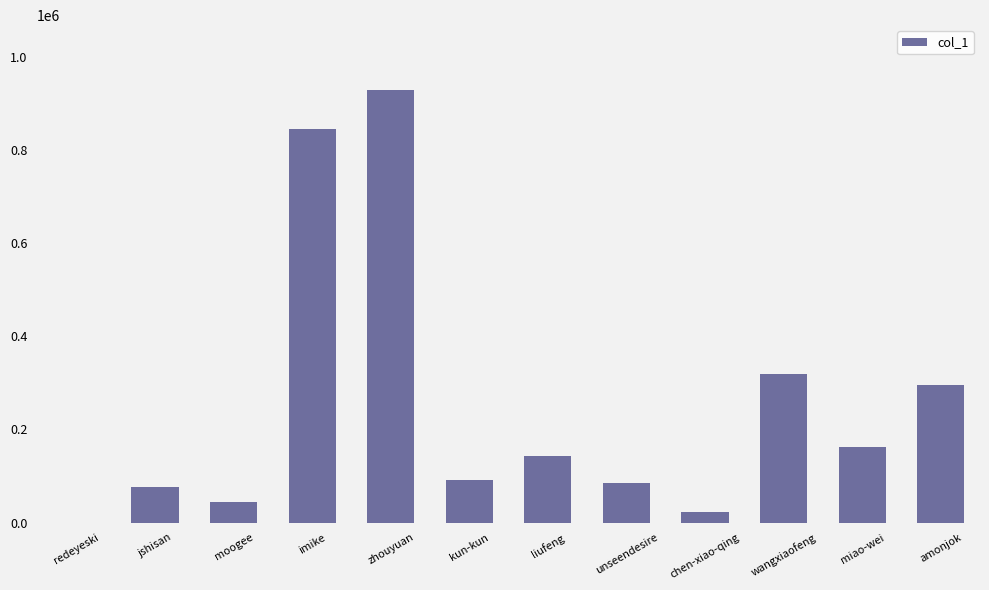

What is the ratio of the value at moogee to the value at miao-wei?

0.3